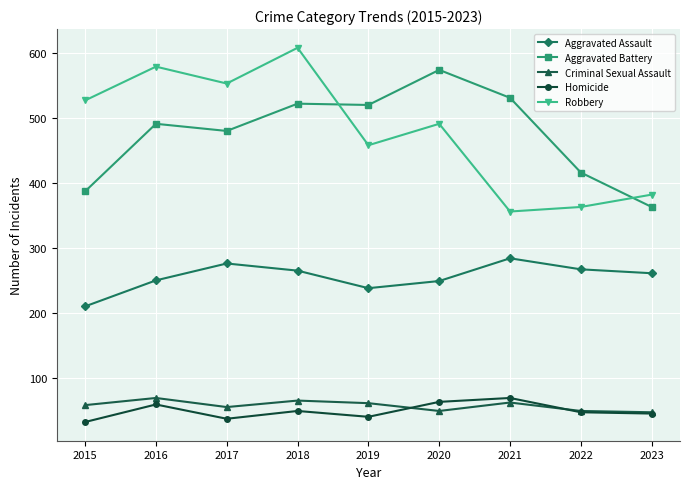

At which label does Robbery reach its peak?

2018